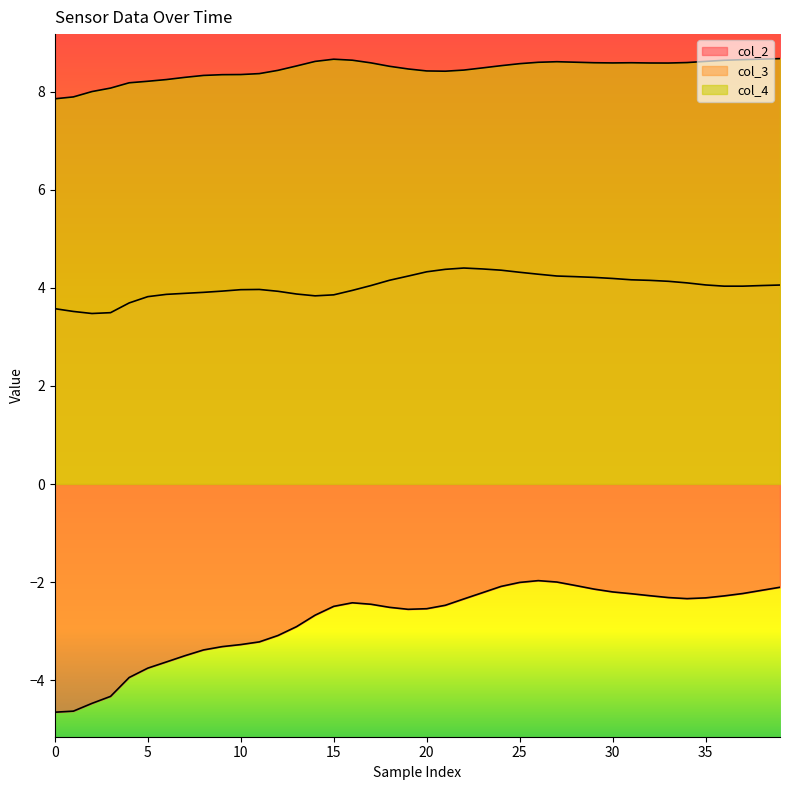

What is the label of the 30th point from the right?

10